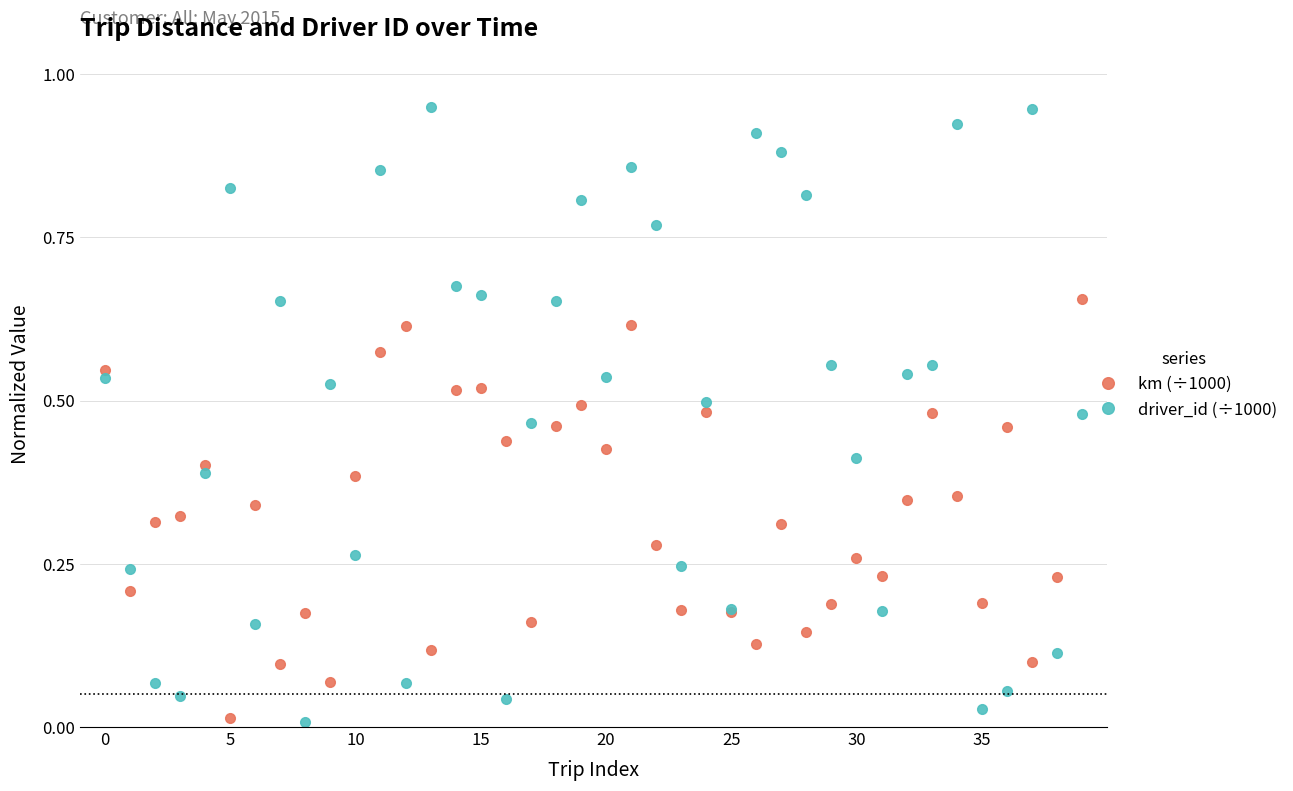

True or false: driver_id (÷1000) has more than 0 interior local peaks.

True